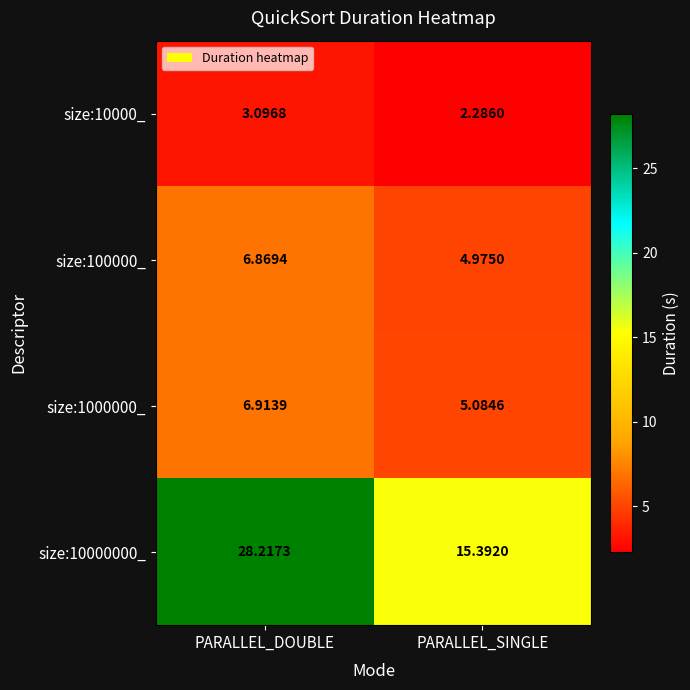

How many values in the size:10000000_ series exceed 28?

1